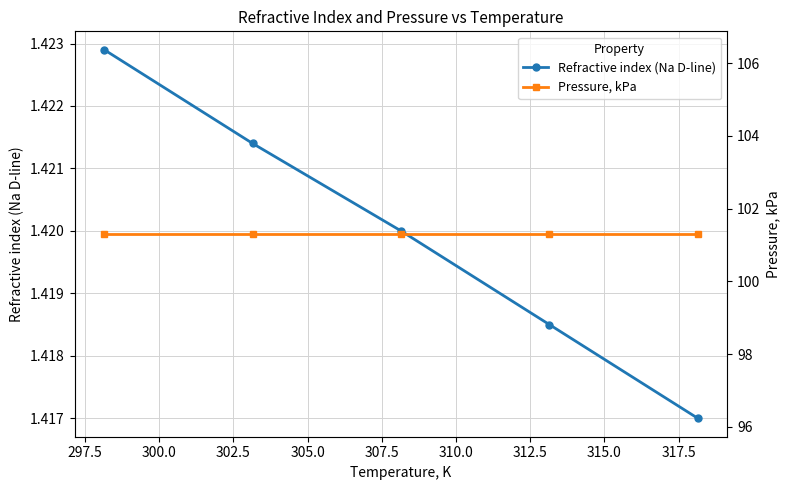

True or false: Refractive index (Na D-line) has more than 1 points higher than both neighbors.

False